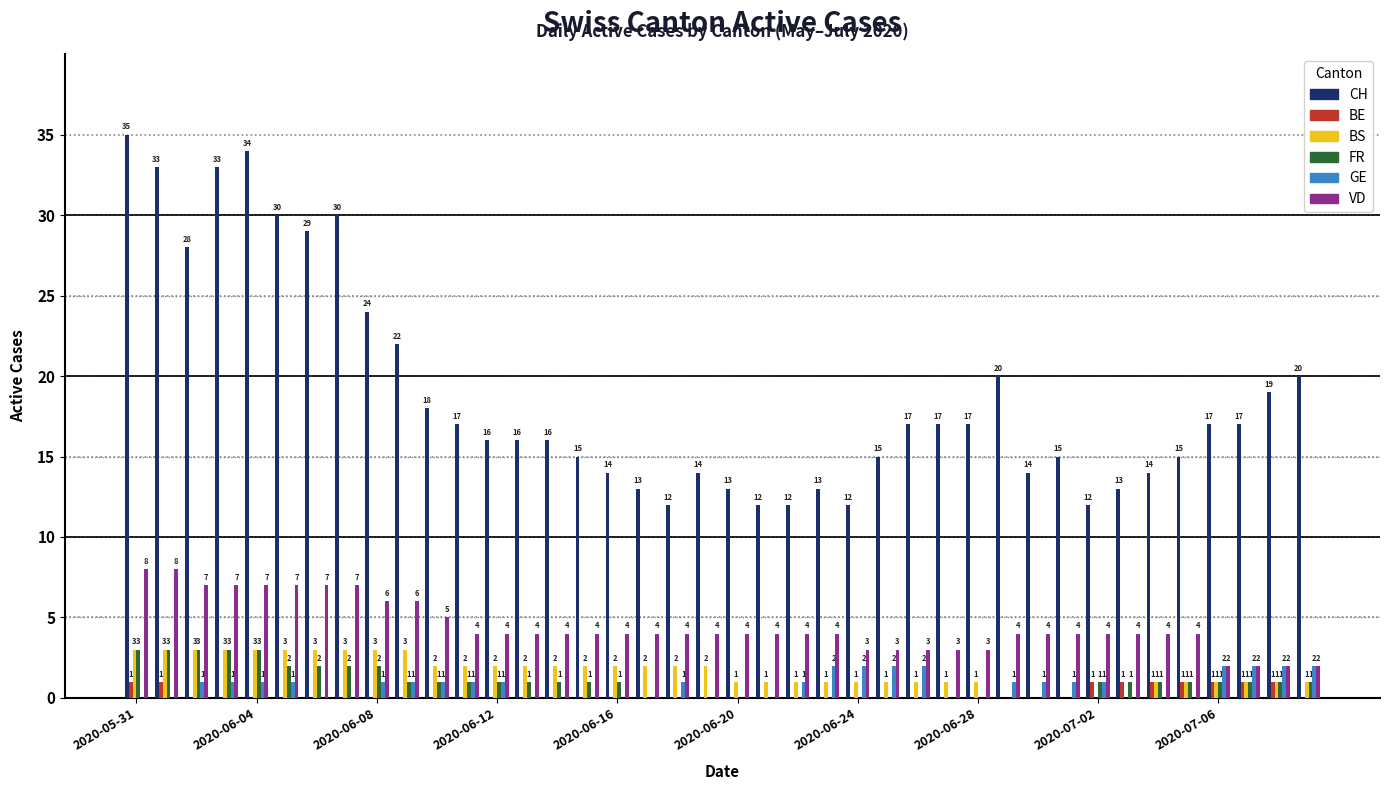

What is the sum of all FR values?

39